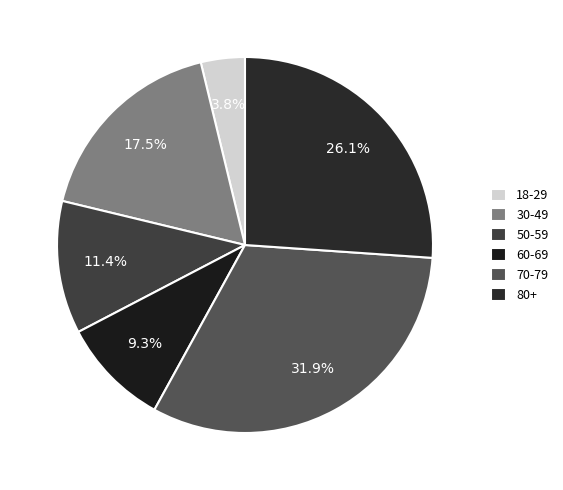

To the nearest percent, what is the combined percentage of 18-29 and 70-79?

36%